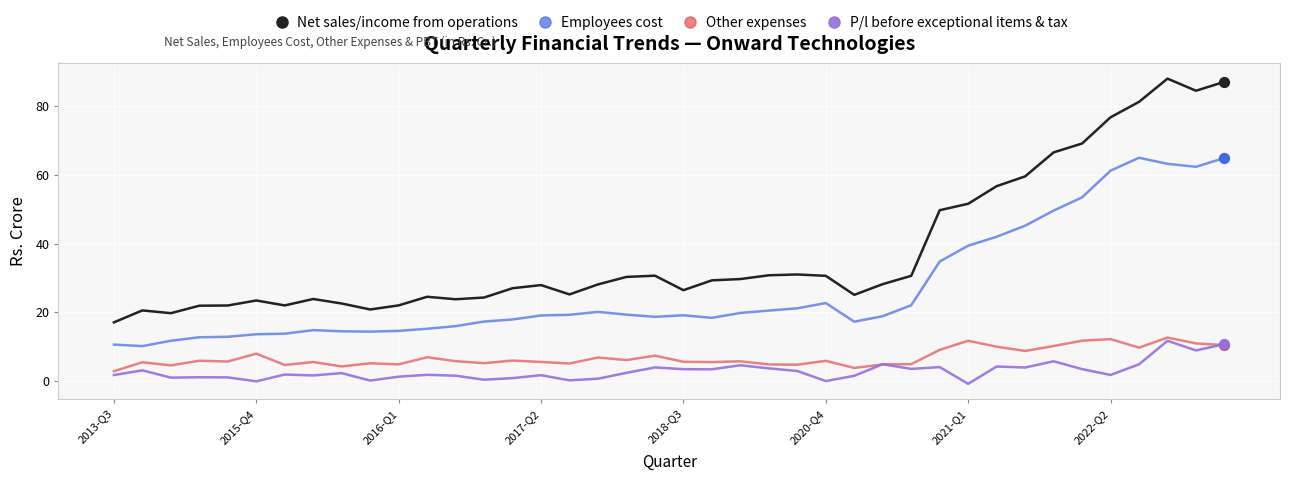

Which series has the widest spread of values?

Net sales/income from operations